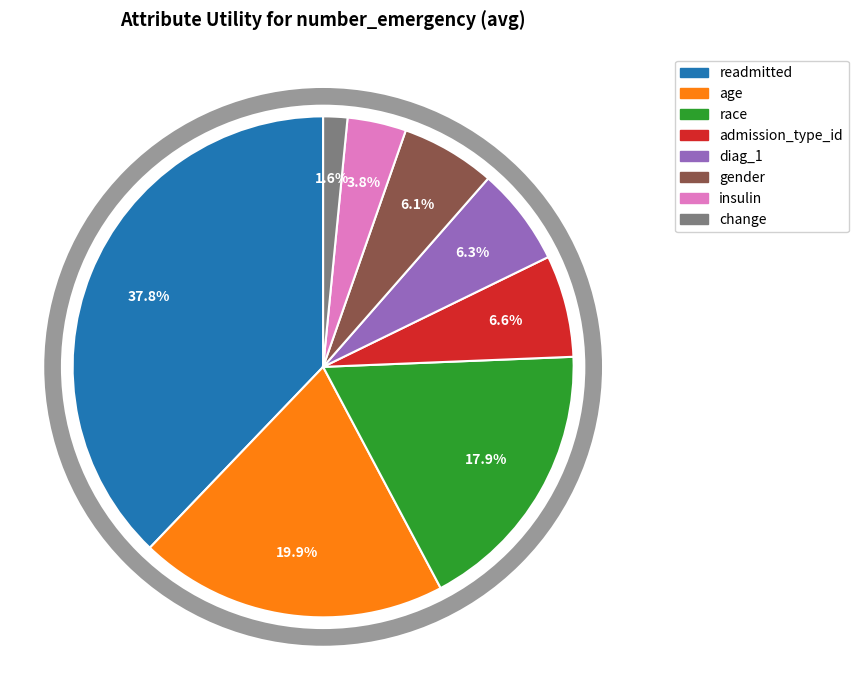

Is the sum of gender and diag_1 greater than half?

No